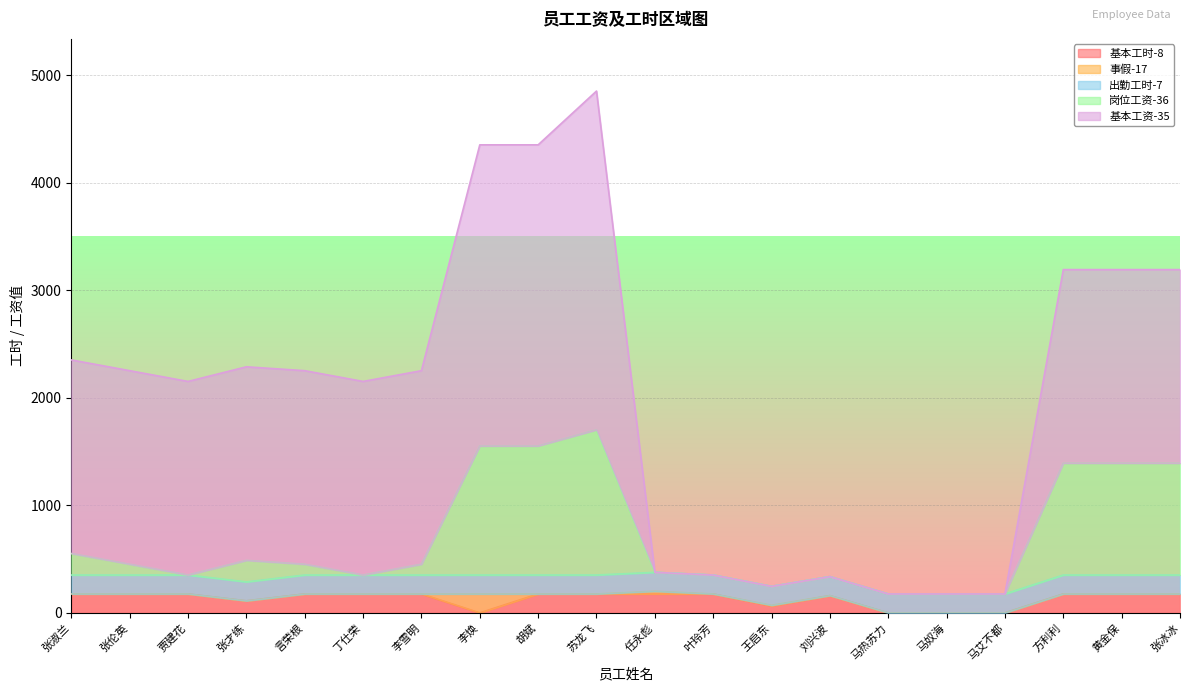

Reading right to left, what are all the values shown in this chart?

基本工时-8: 176.0	176.0	176.0	0.0	0.0	0.0	160.0	64.0	176.0	176.0	176.0	176.0	0.0	176.0	176.0	176.0	112.0	176.0	176.0	176.0
事假-17: 0.0	0.0	0.0	0.0	0.0	0.0	1.0	6.5	0.0	25.0	0.0	0.0	176.0	0.0	0.0	0.0	0.0	0.0	0.0	0.0
出勤工时-7: 176.0	176.0	176.0	176.0	176.0	176.0	176.0	176.0	176.0	176.0	176.0	176.0	176.0	176.0	176.0	176.0	176.0	176.0	176.0	176.0
岗位工资-36: 1040.0	1040.0	1040.0	0.0	0.0	0.0	0.0	0.0	0.0	0.0	1350.0	1200.0	1200.0	100.0	0.0	100.0	200.0	0.0	100.0	200.0
基本工资-35: 1800.0	1800.0	1800.0	0.0	0.0	0.0	0.0	0.0	0.0	0.0	3150.0	2800.0	2800.0	1800.0	1800.0	1800.0	1800.0	1800.0	1800.0	1800.0